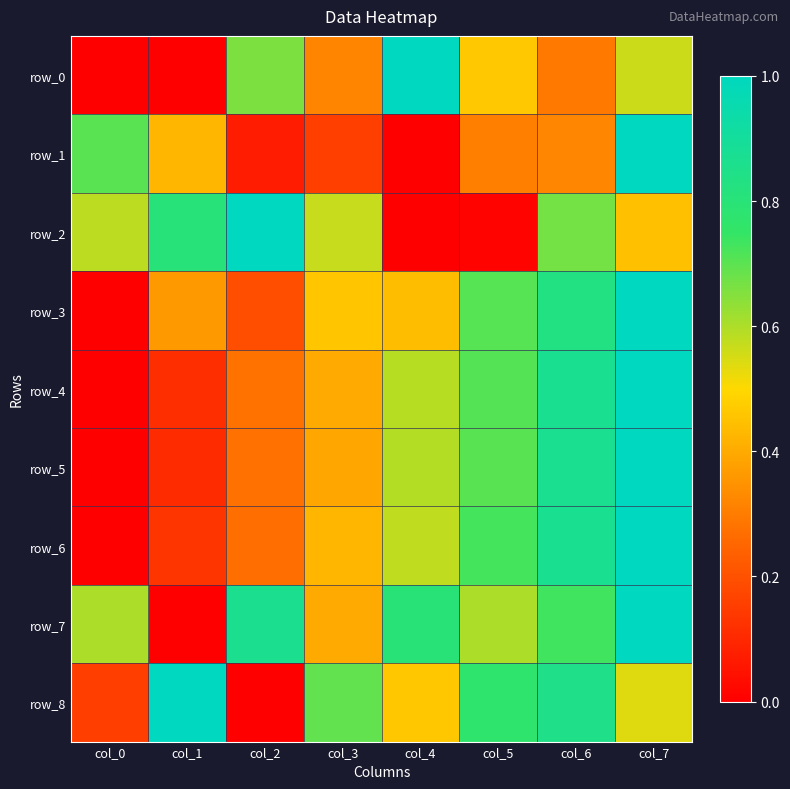

What is the sum of all row_0 values?

3.3